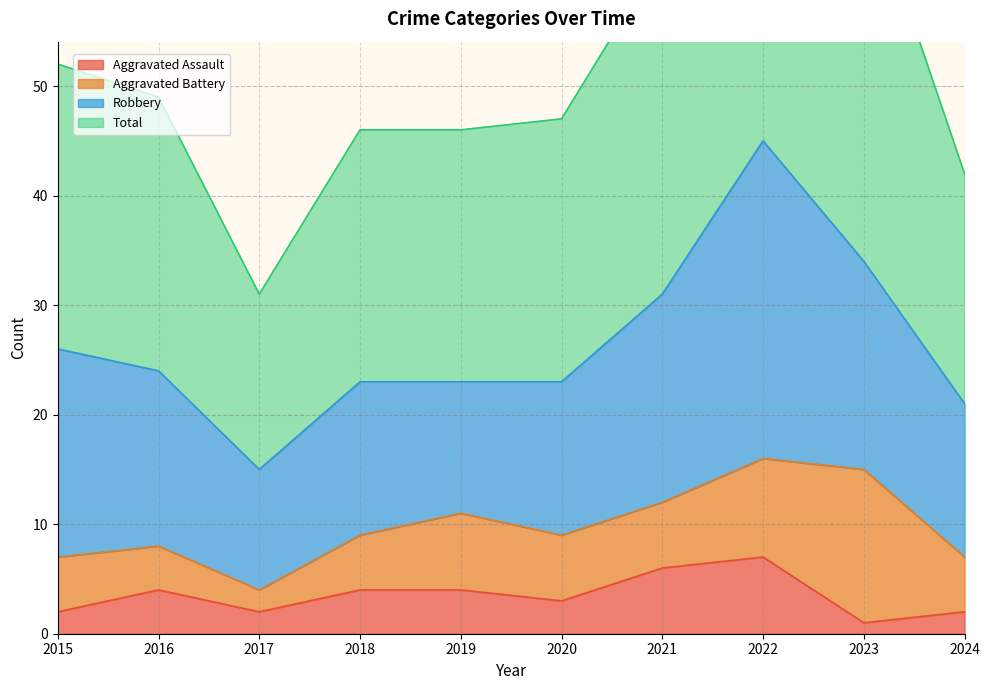

The value of Total at 2016 is 21. True or false?

False